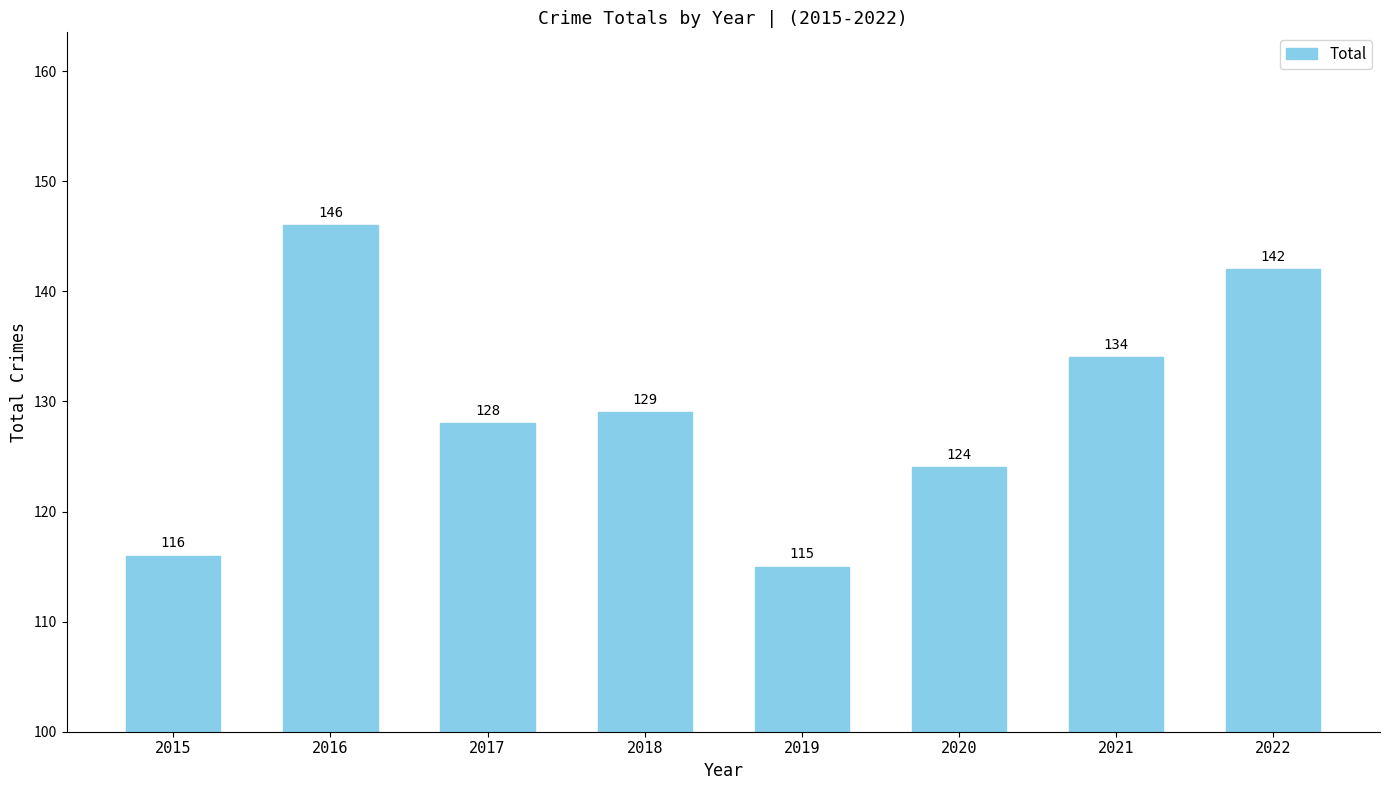

What is the value of the 5th bar from the left?

115